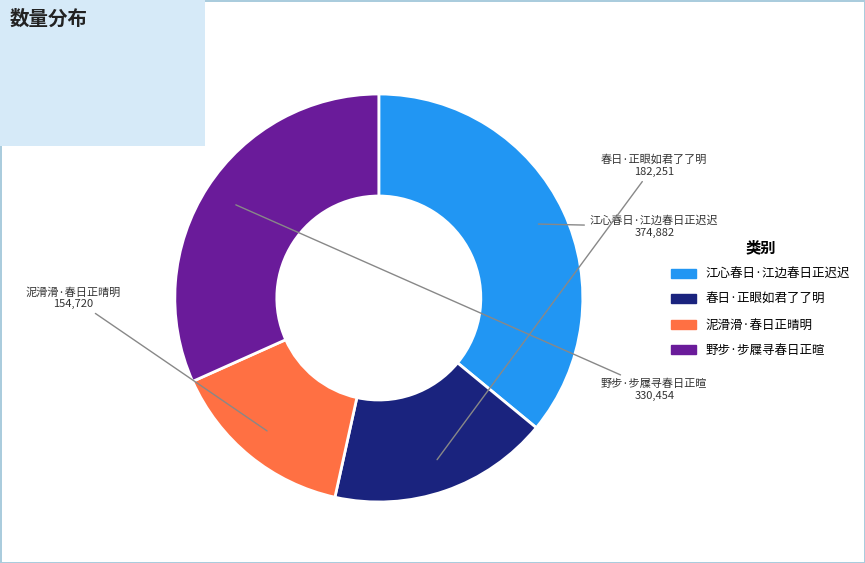

Is the sum of 春日·正眼如君了了明 and 野步·步屧寻春日正暄 greater than half?

No